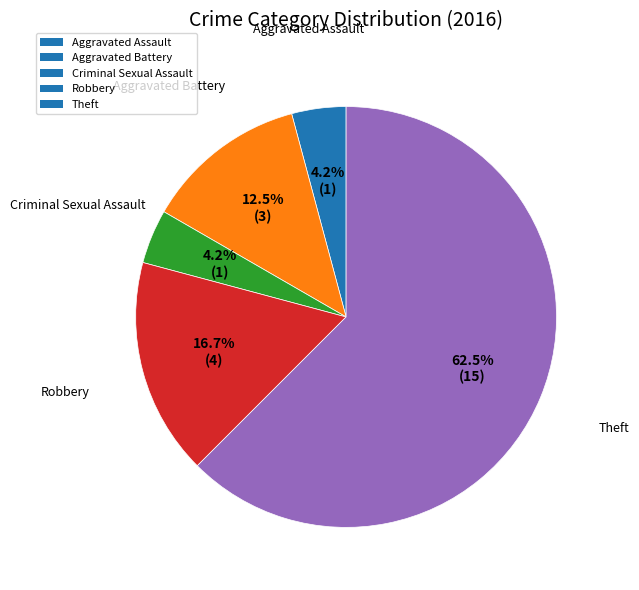

Which has a higher value, Aggravated Assault or Robbery?

Robbery